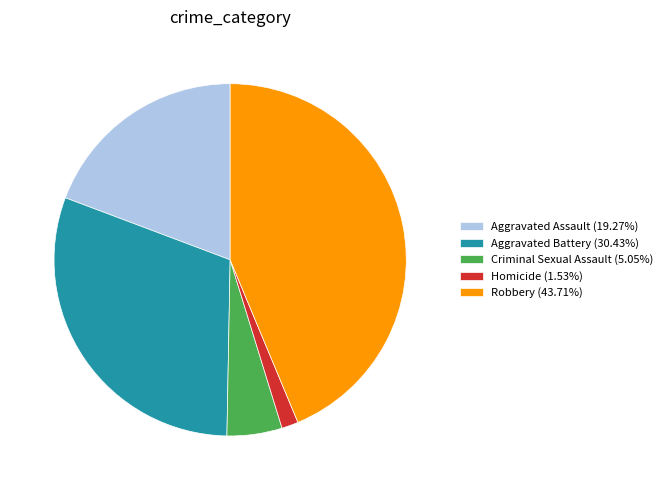

Does Aggravated Battery represent more than half of the total?

No